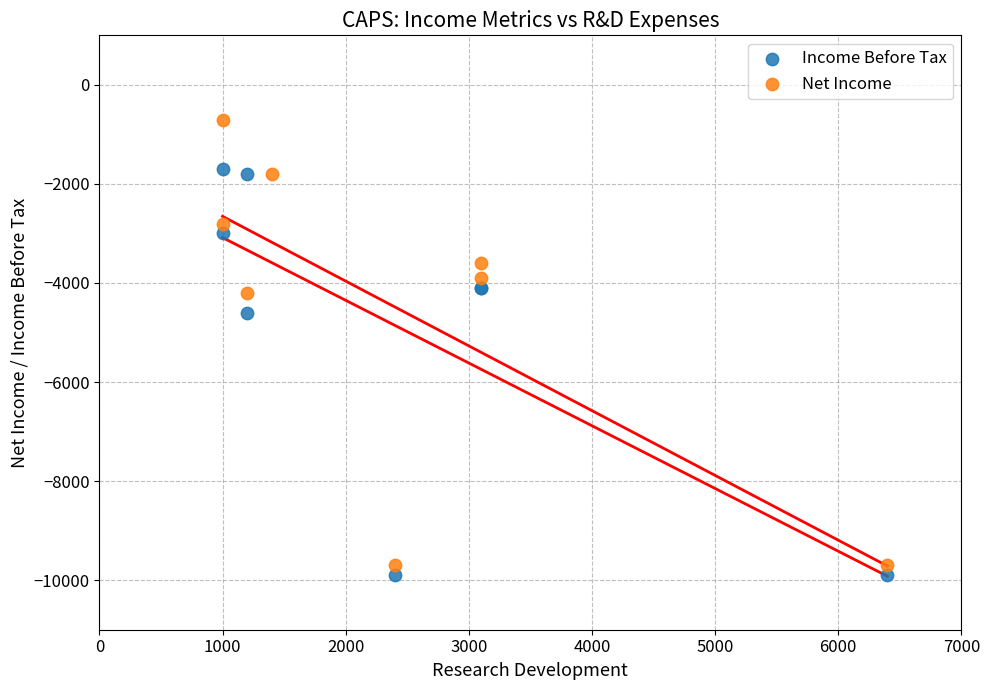

Which series has the largest Y range (max minus min)?

Net Income